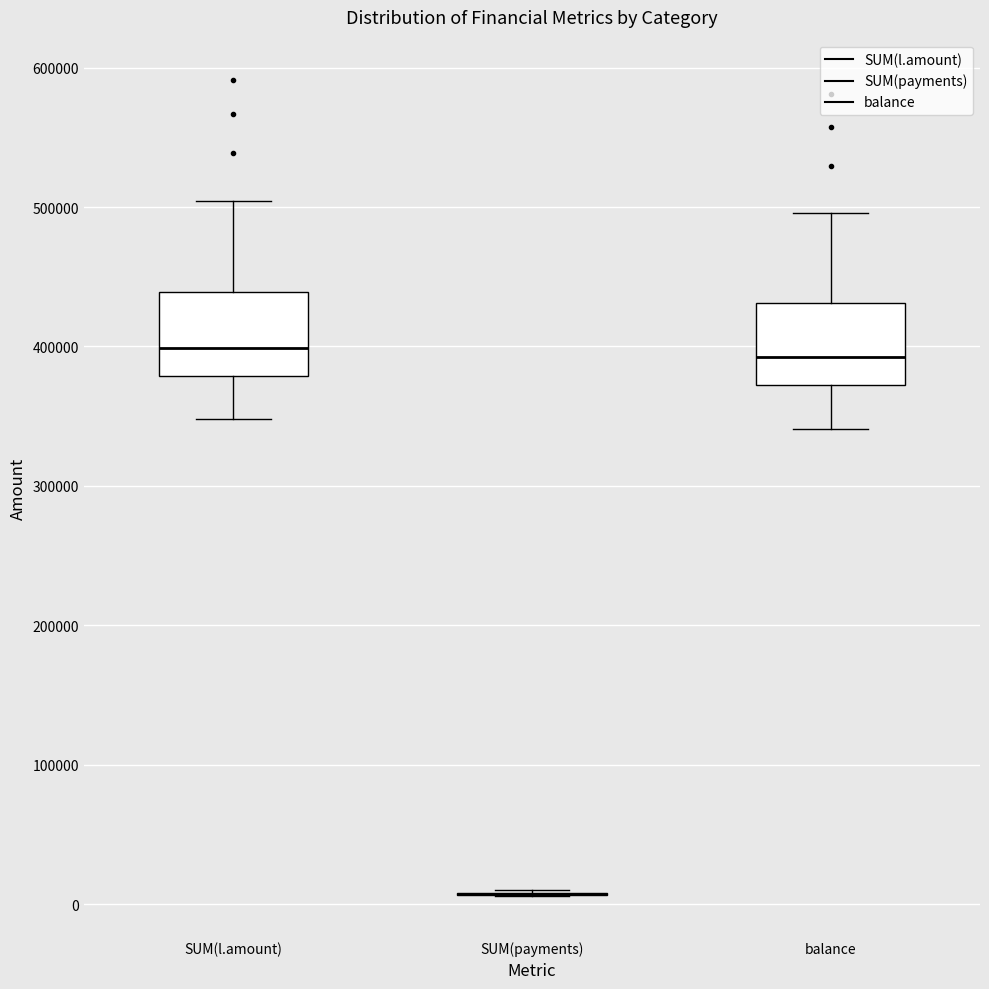

Reading left to right, transcribe this box plot: for each box, give where its median line is, the range the box spans, and where its two whiskers end, as read against the y-axis. The values are not printed on the chart, so give them approximately, as read against the axis.

SUM(l.amount): median 400000, box 380000 to 440000, whiskers 350000 to 500000
SUM(payments): box collapsed to a line at 10000, whiskers 10000 to 10000
balance: median 390000, box 370000 to 430000, whiskers 340000 to 500000